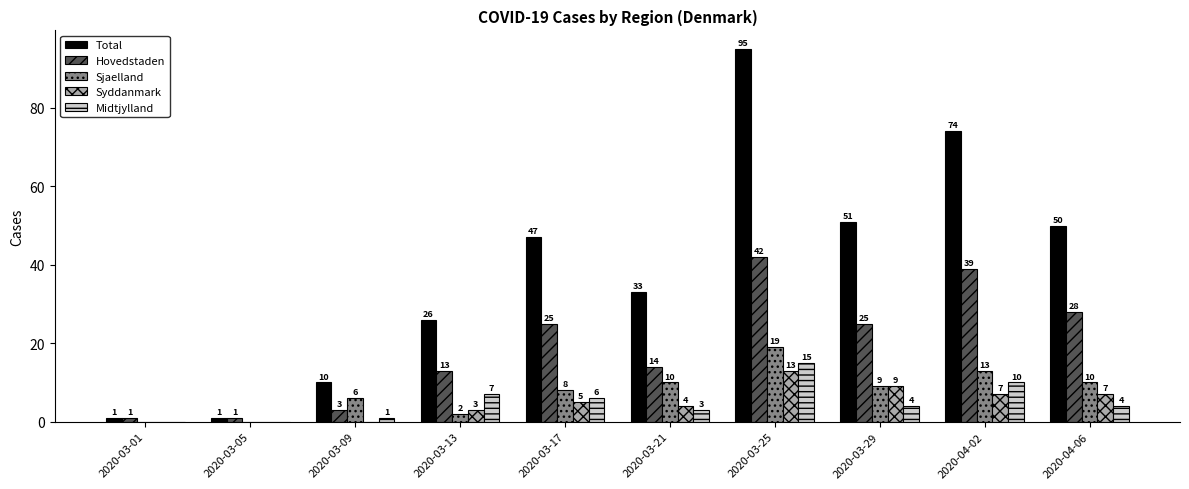

What is the total value across all series at 2020-03-13?

51